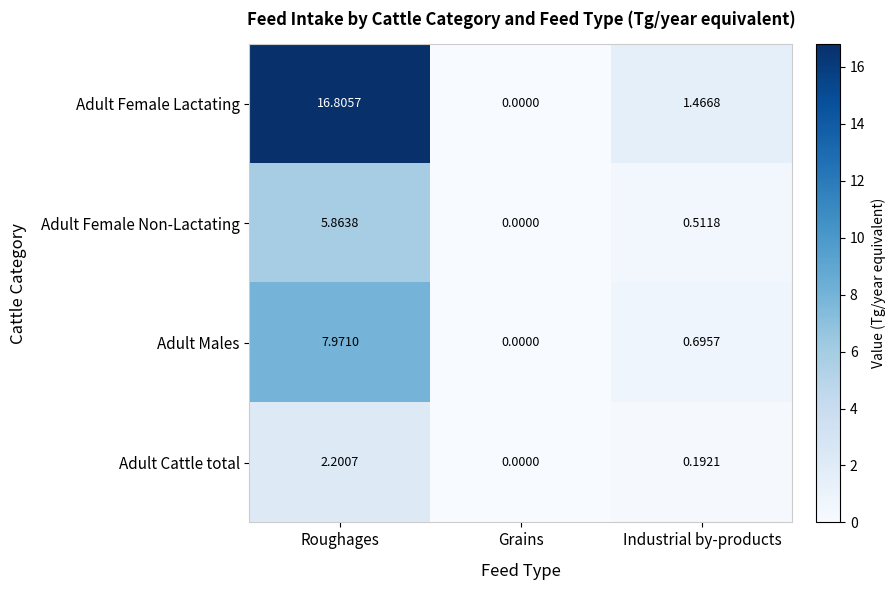

Rank the series at Industrial by-products from lowest to highest value.

Adult Cattle total, Adult Female Non-Lactating, Adult Males, Adult Female Lactating